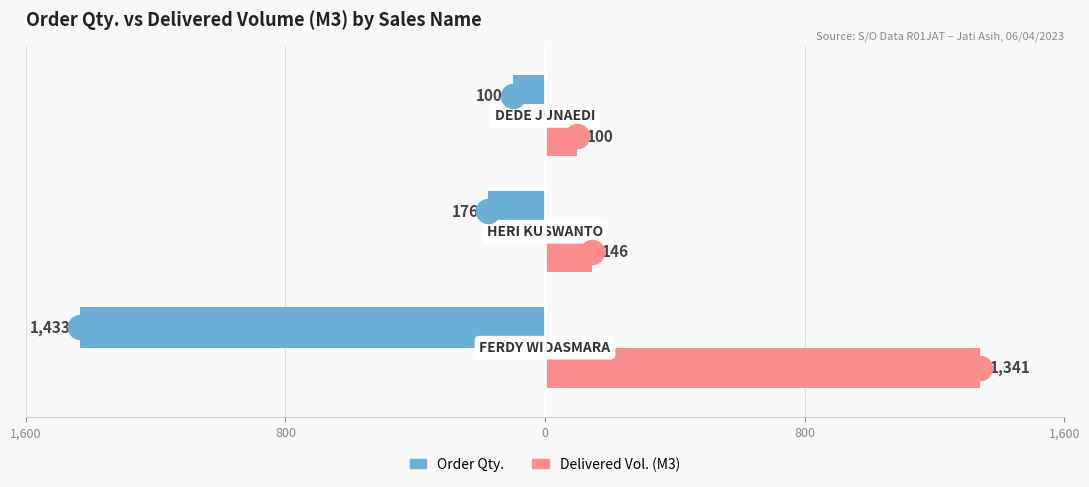

Is the value of Order Qty. at 0 greater than the value of Delivered Vol. (M3) at 800?

No